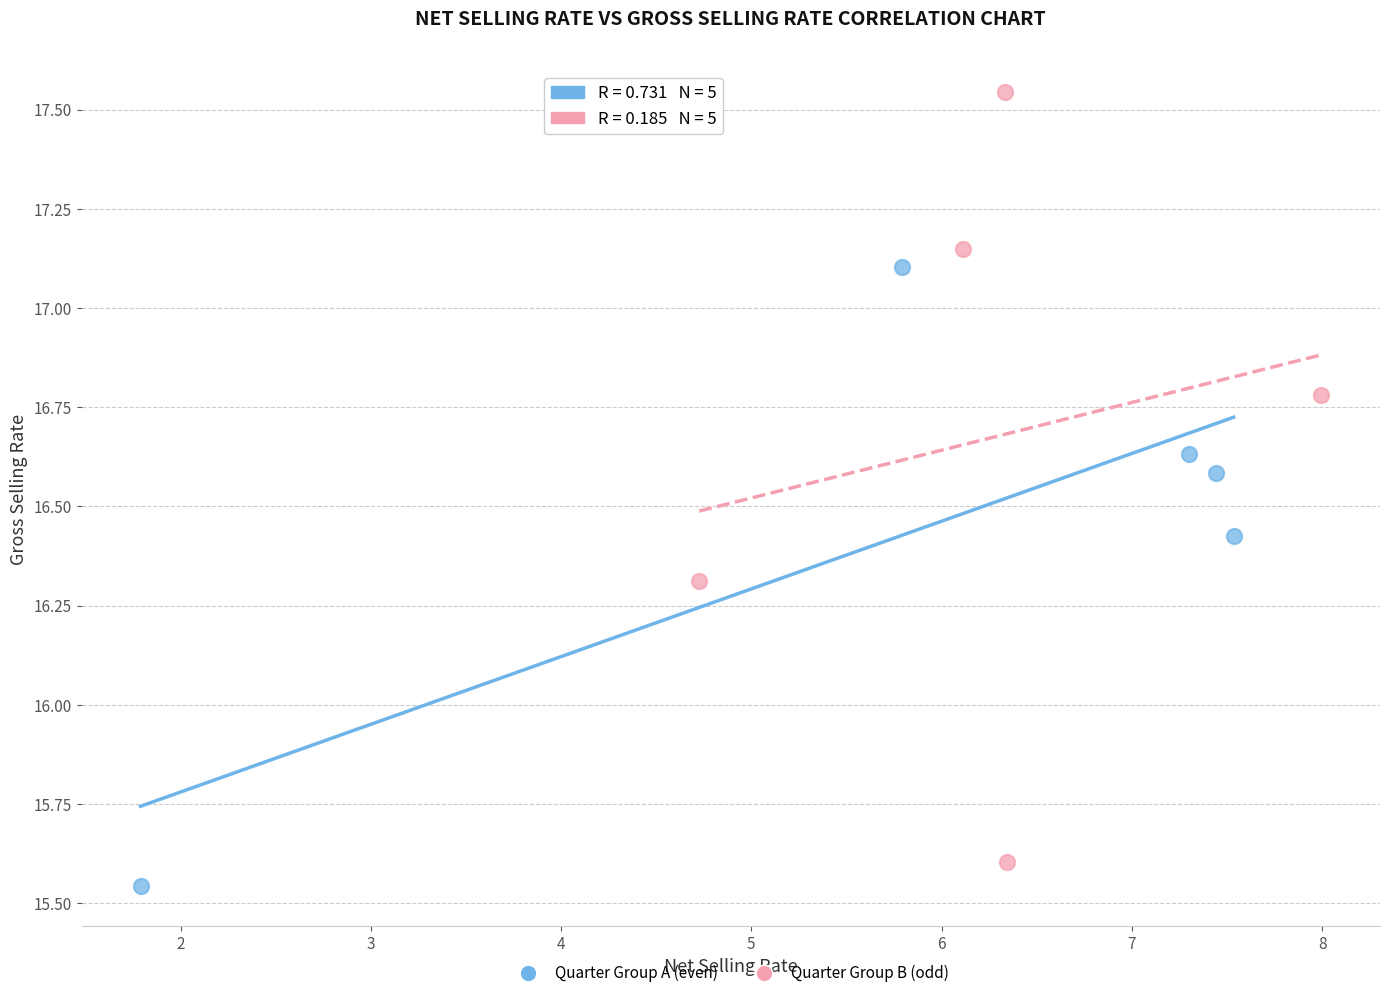

Which series has the widest spread of Y values?

Quarter Group B (odd)